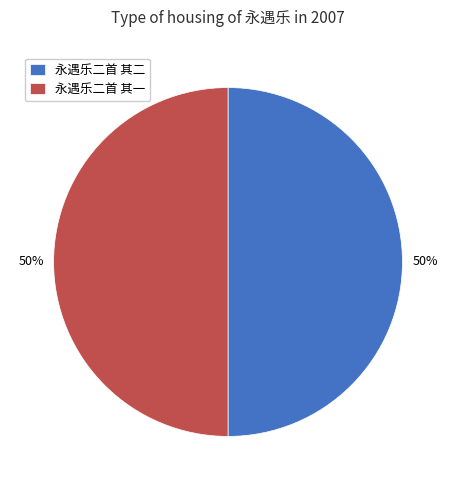

True or false: 永遇乐二首 其二 accounts for 50% of the total.

True